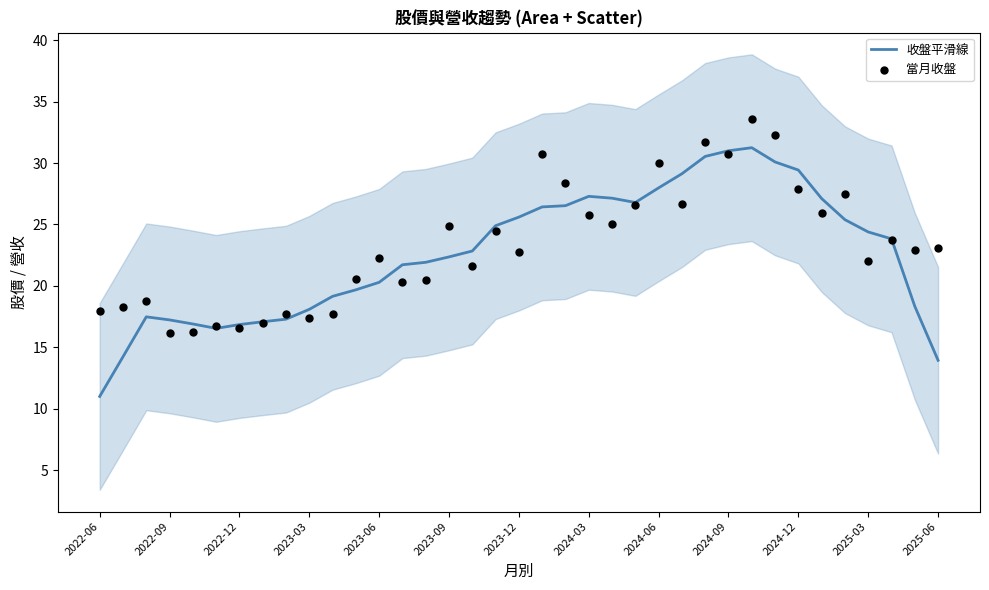

Is the value of 收盤平滑線 at 14 greater than the value of 當月收盤 at 32?

No